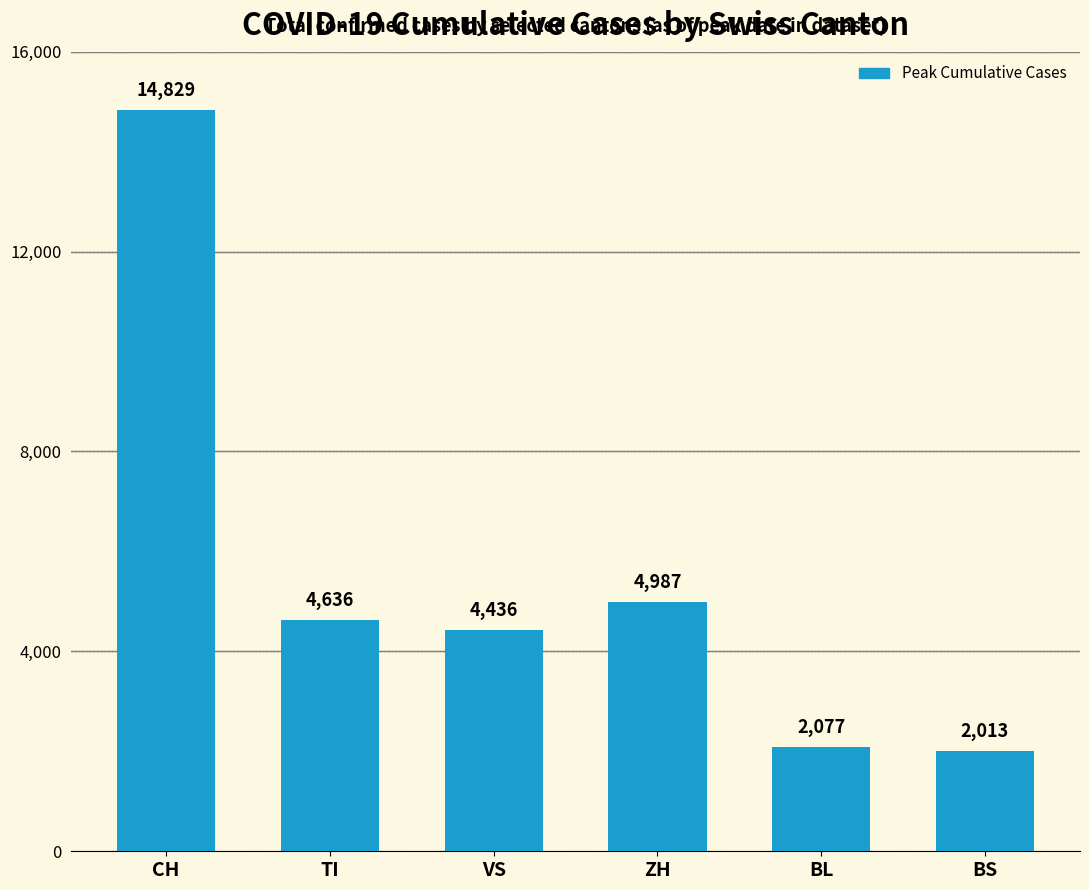

What position from the right is CH?

6